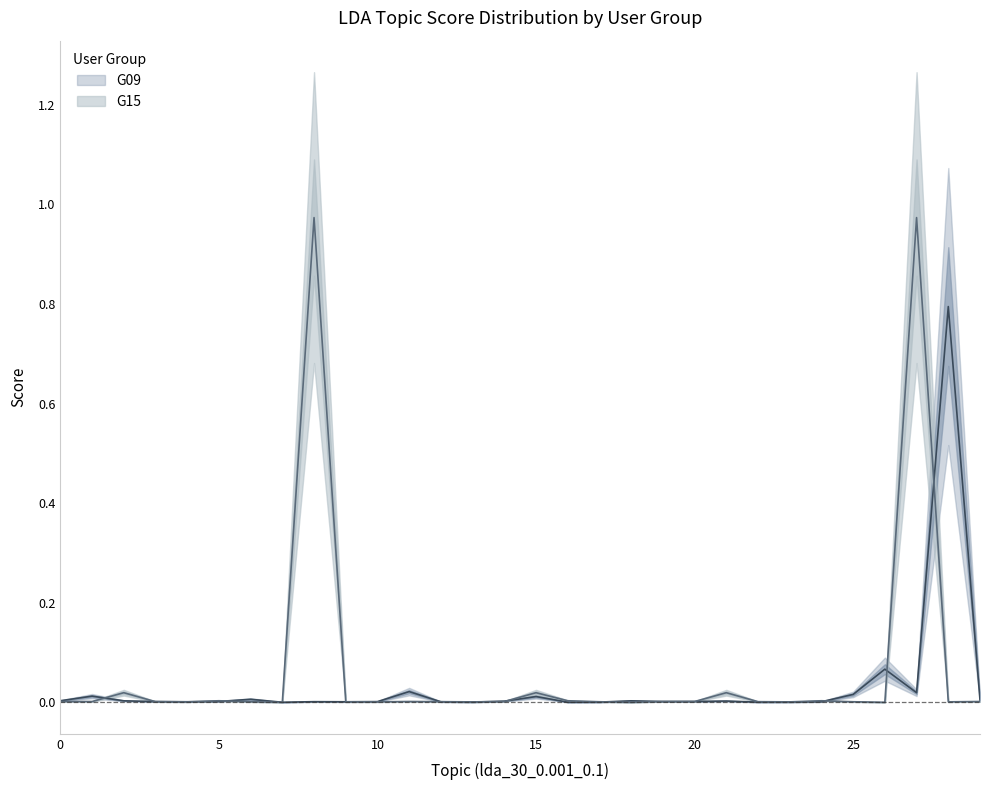

How many lines are shown in the chart?

2